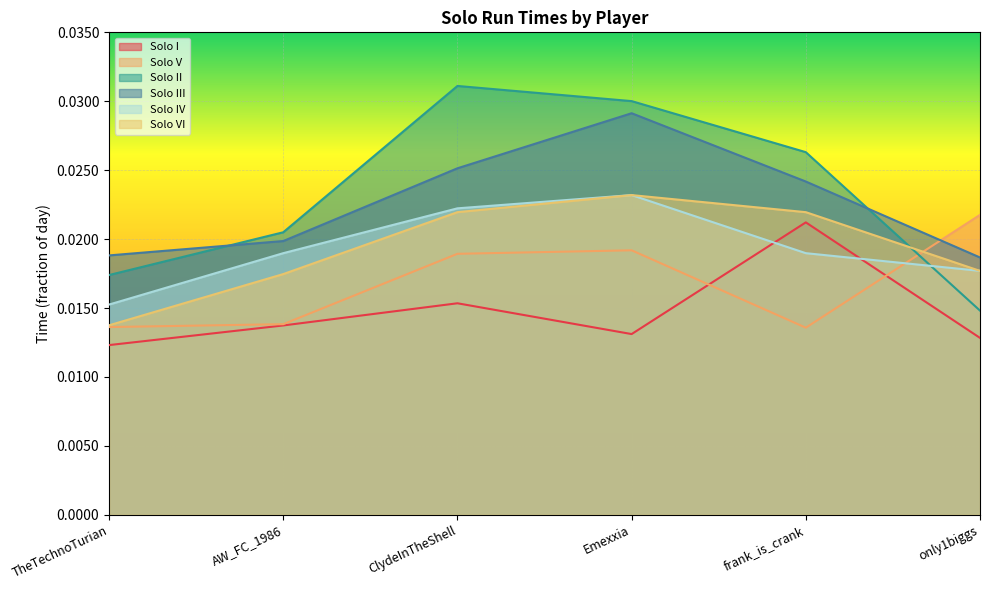

At AW_FC_1986, list the series in order from smallest to largest.

Solo I, Solo V, Solo VI, Solo IV, Solo III, Solo II